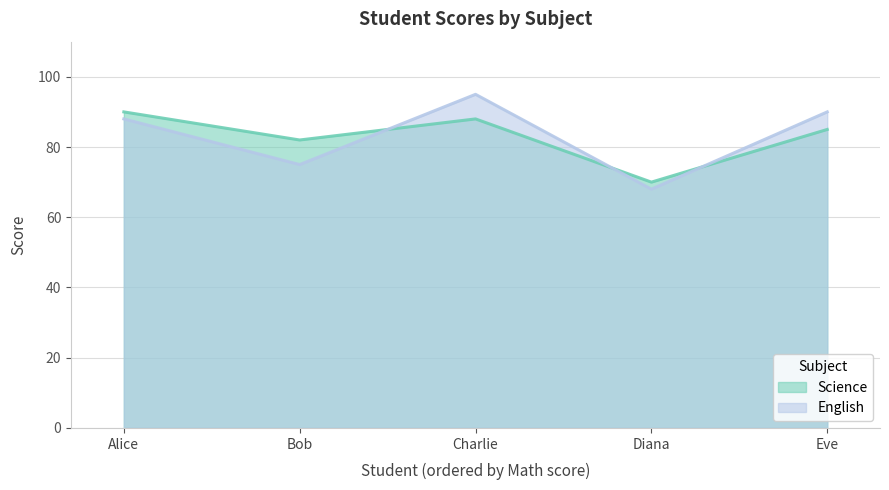

Where is the first local maximum for Science?

Charlie